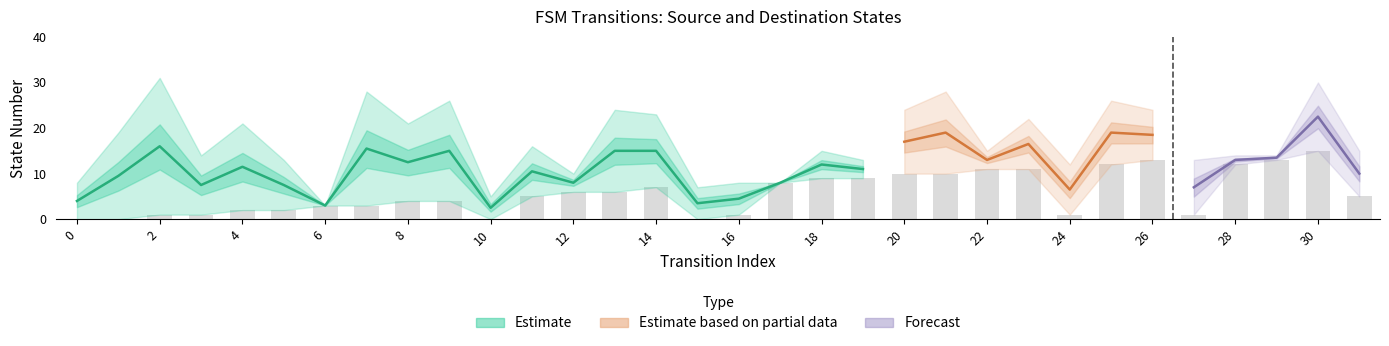

How many groups of bars are there?

32